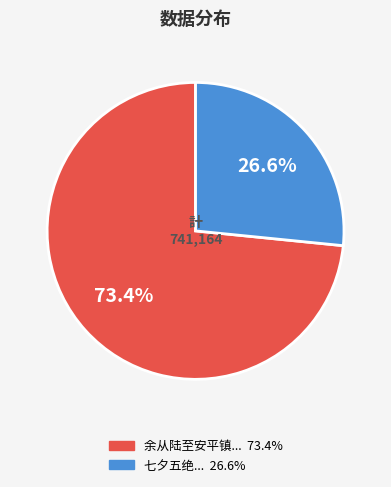

Does any single category account for the majority?

Yes